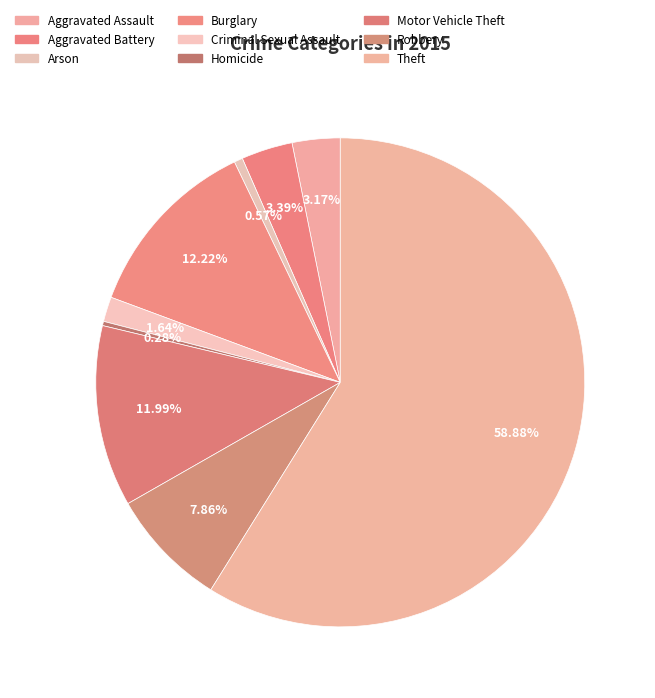

How many slices are in this pie chart?

9